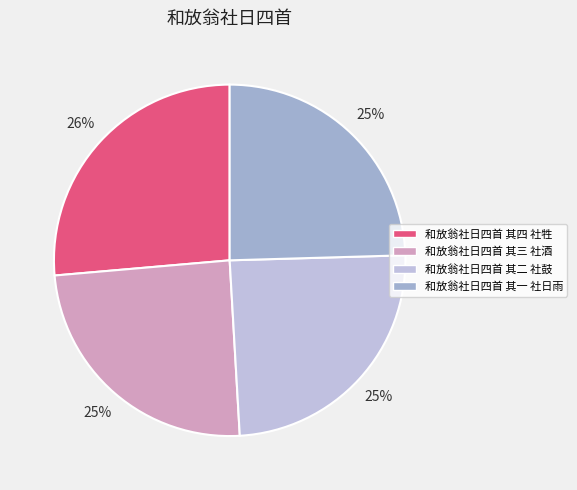

How much of the chart is everything except 和放翁社日四首 其三 社酒?

75.5%